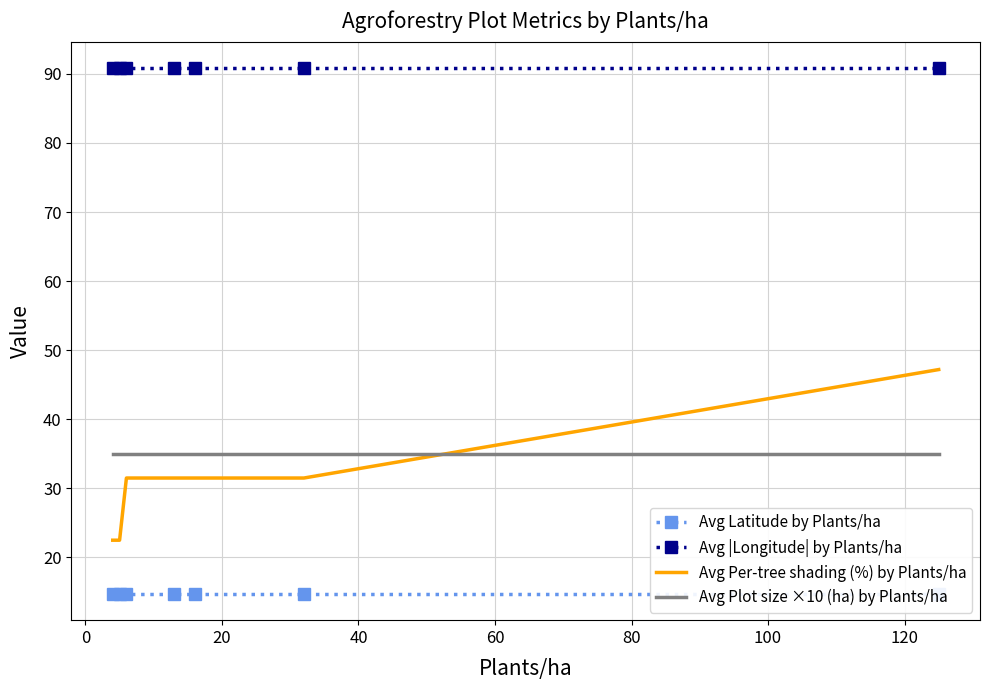

True or false: Avg Plot size ×10 (ha) by Plants/ha and Avg |Longitude| by Plants/ha intersect in this chart.

False